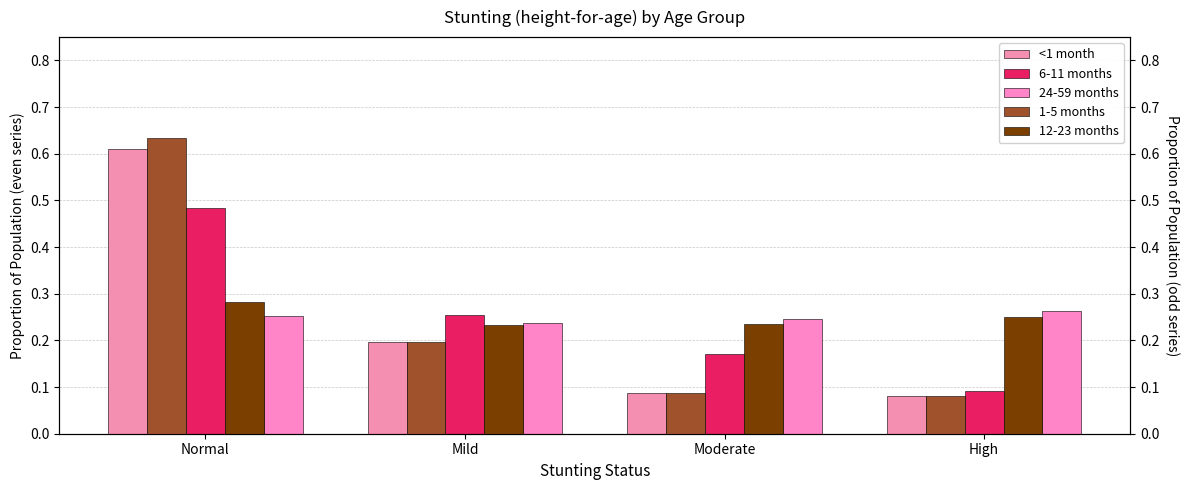

What is the sum of all 6-11 months values?

1.0